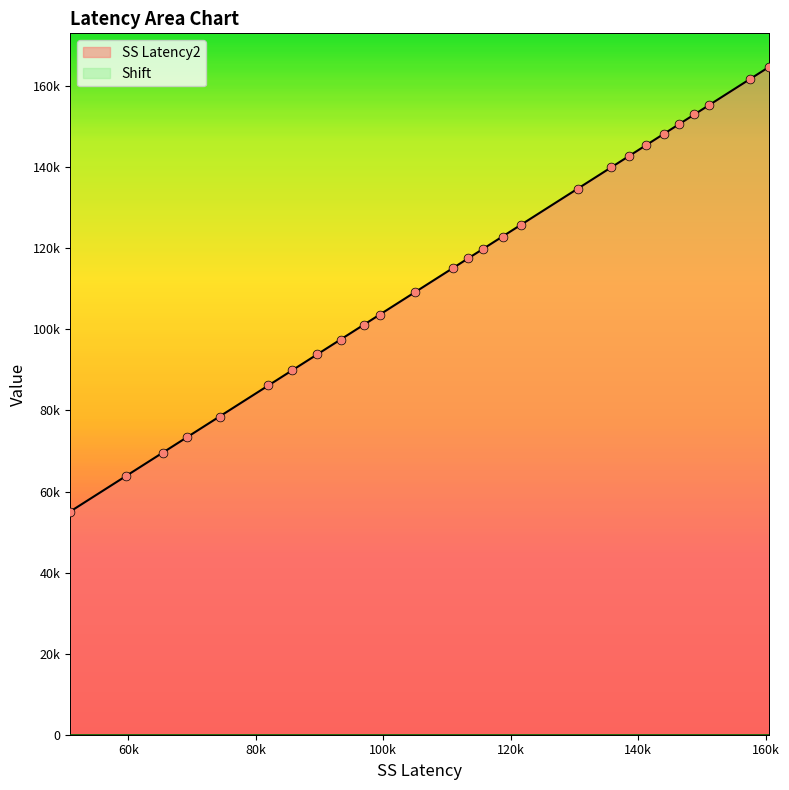

Between 141219 and 130494, which is larger?

141219